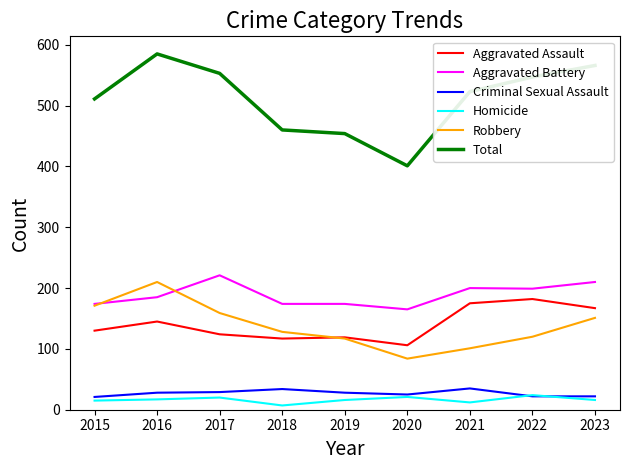

True or false: Robbery and Aggravated Assault intersect in this chart.

True